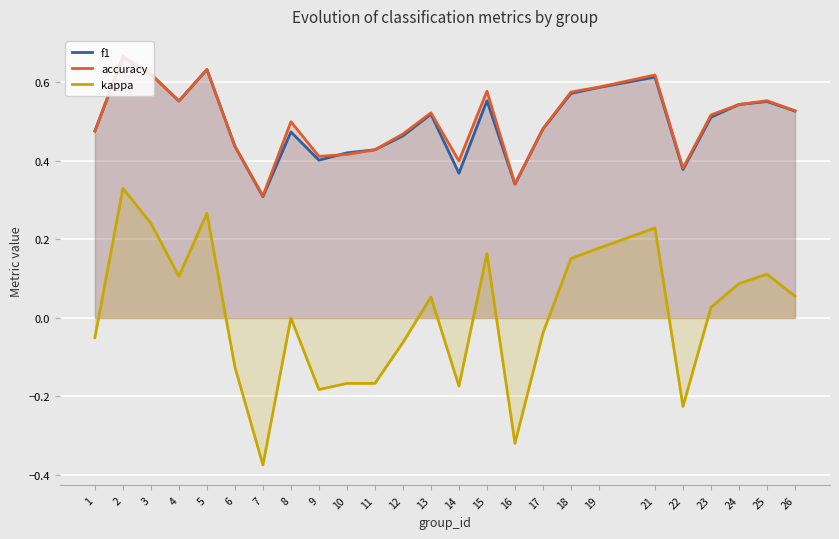

True or false: kappa has a value of 0.1 at 24.

True